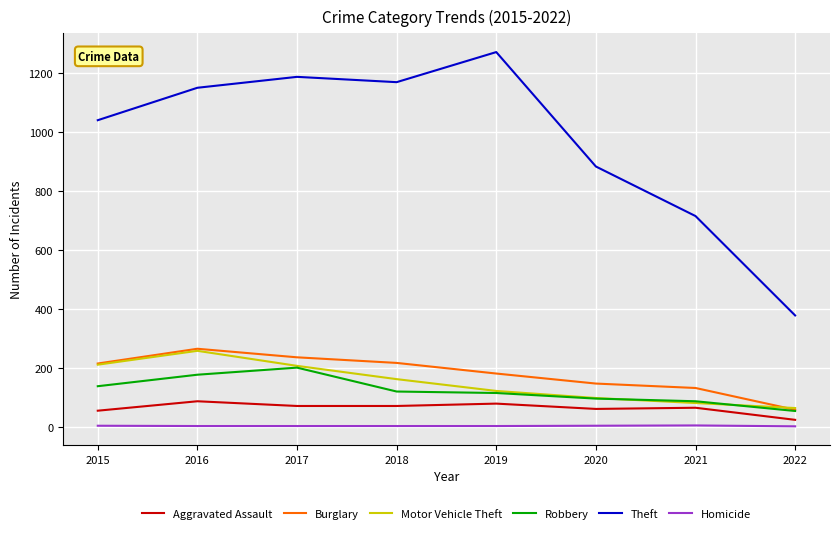

In Theft, how many points are lower than both neighbors (excluding endpoints)?

1